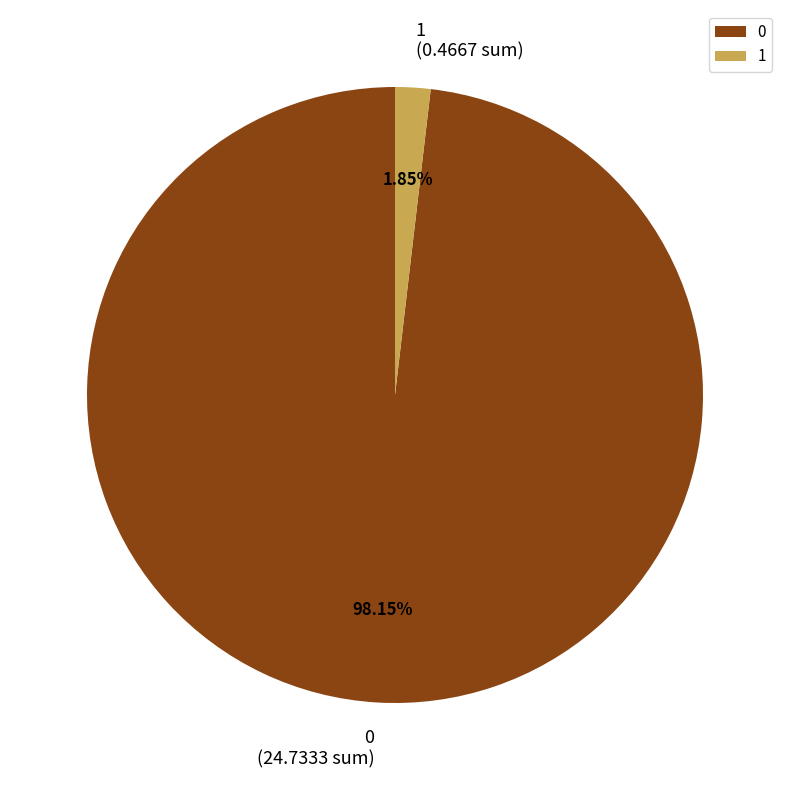

Rank the categories by value from lowest to highest.

1, 0